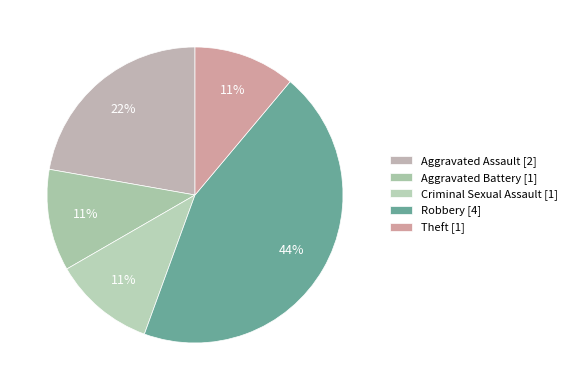

To the nearest percent, what is the difference between the largest and smallest slice percentages?

33%